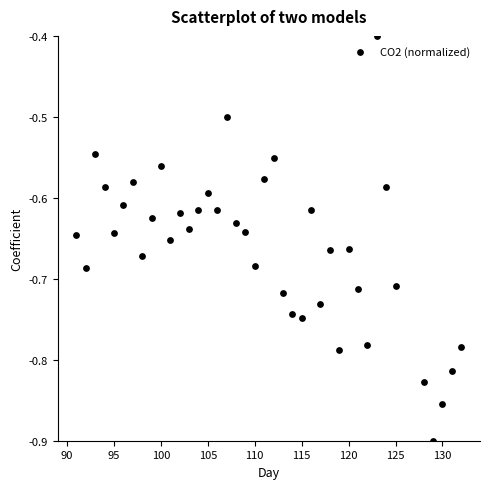

What is the range of X values (max minus min)?

41.0